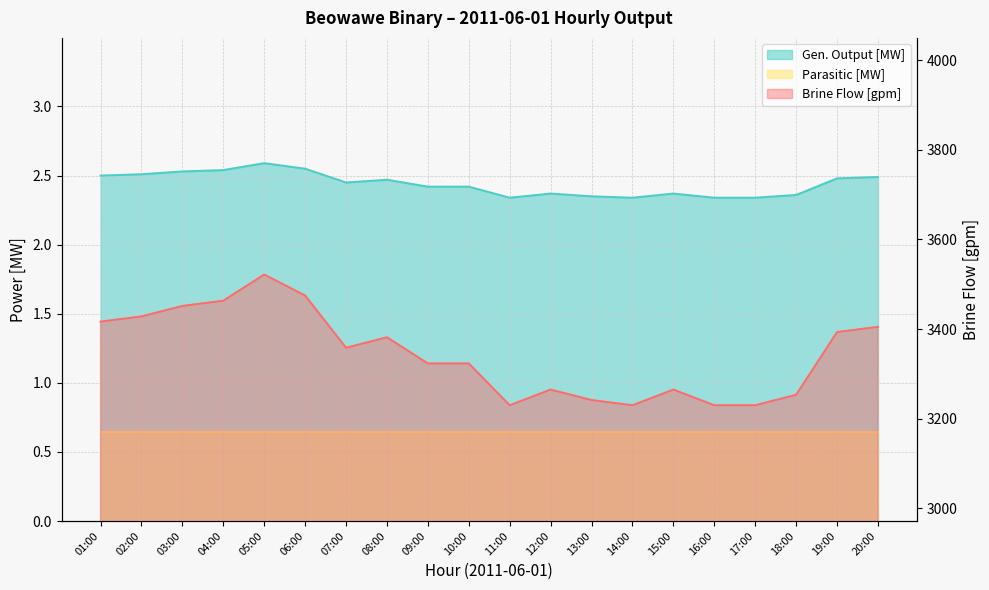

True or false: Gen. Output [MW] has more than 1 interior local peaks.

True